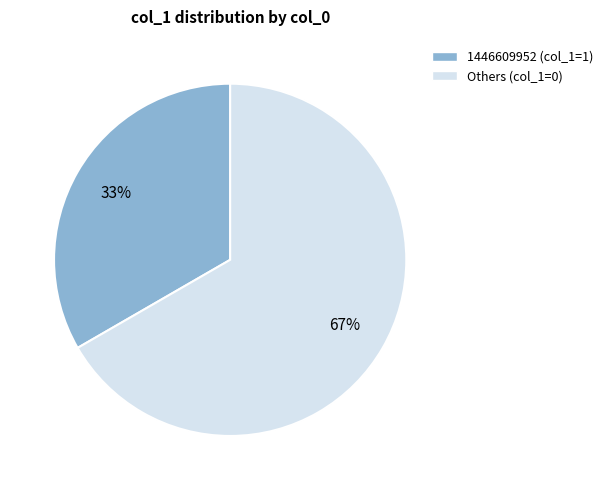

Is it true that 1446609952 (col_1=1) is 23% of the pie?

False